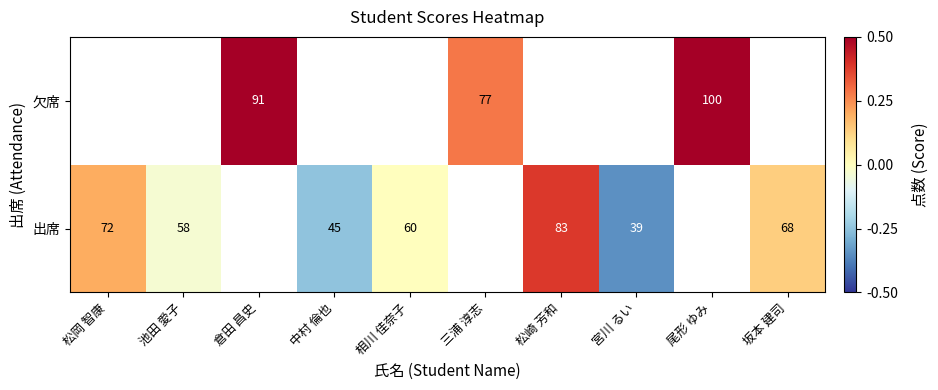

How many distinct data groups are displayed?

2